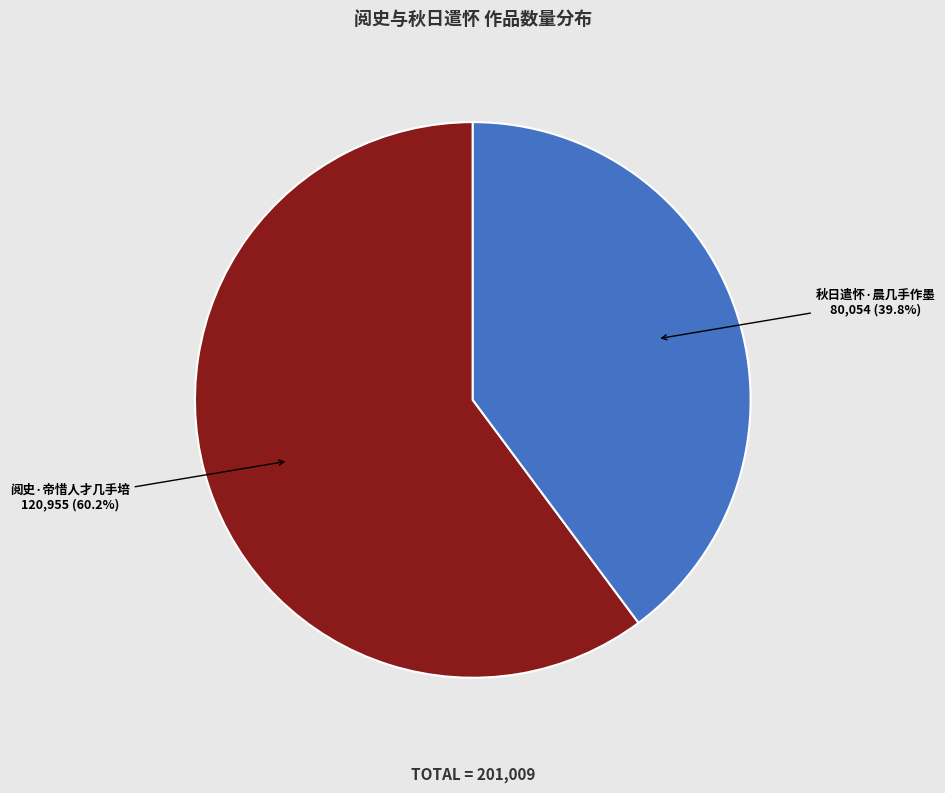

To the nearest percent, what is the difference between the largest and smallest slice percentages?

20%